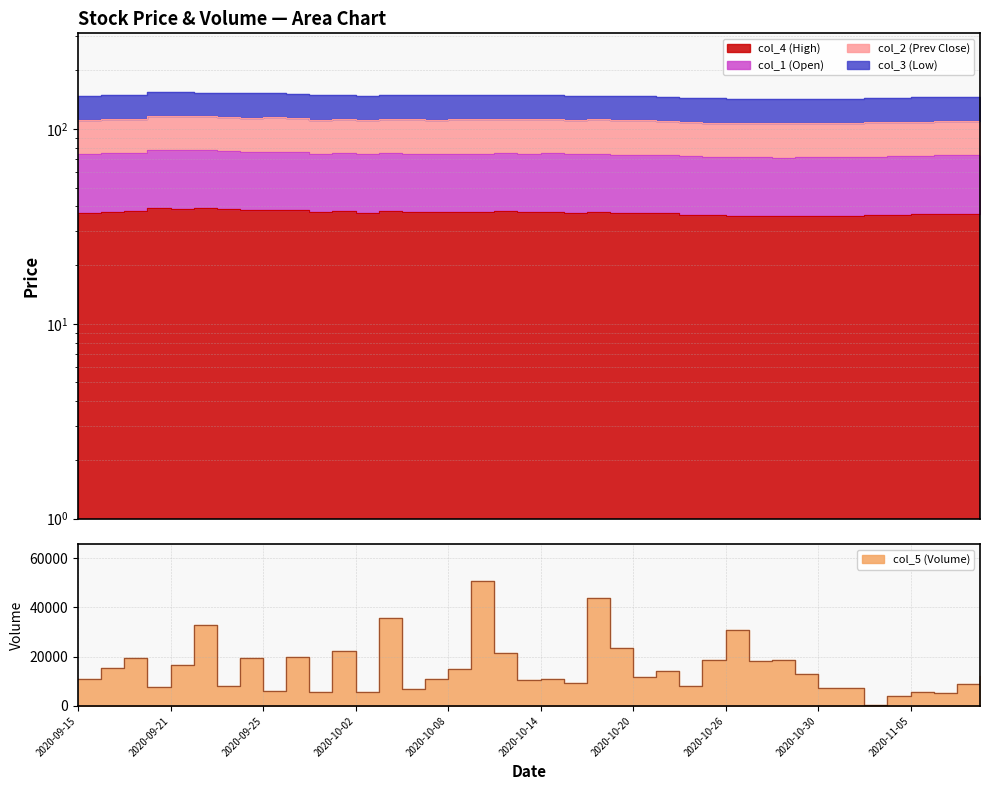

The value of col_5 (Volume) at 2020-09-30 is 8003.2. True or false?

False